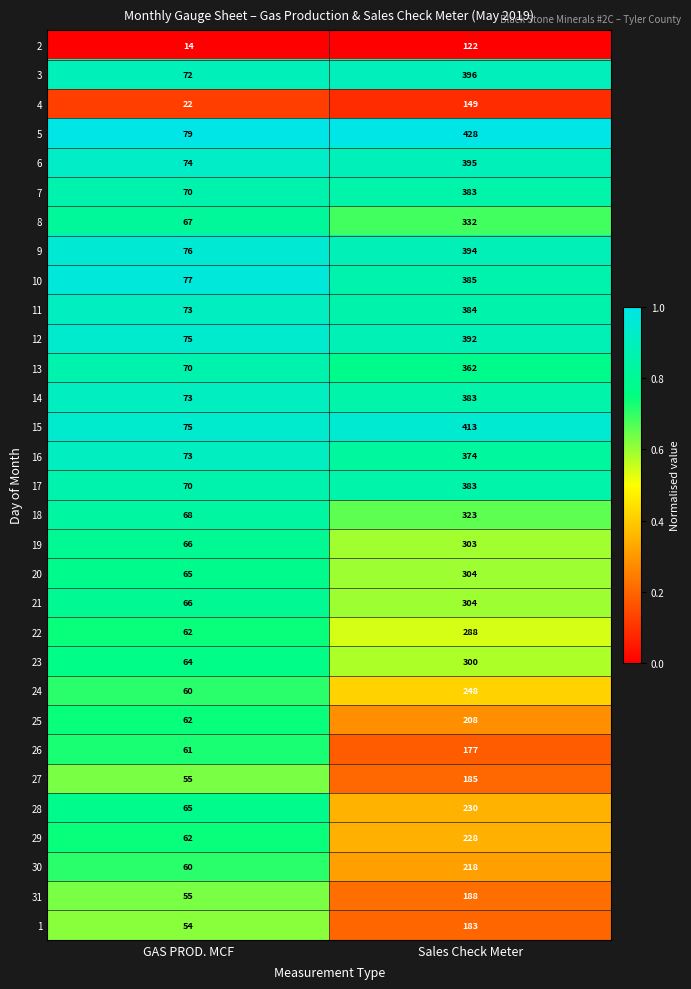

Which series has the largest total across all categories?

5